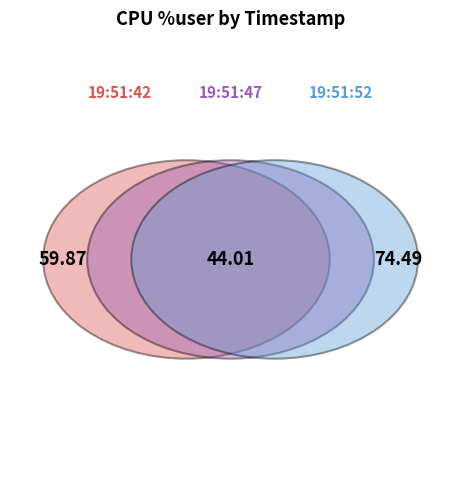

Rank the categories by value from lowest to highest.

19:51:47, 19:51:42, 19:51:52